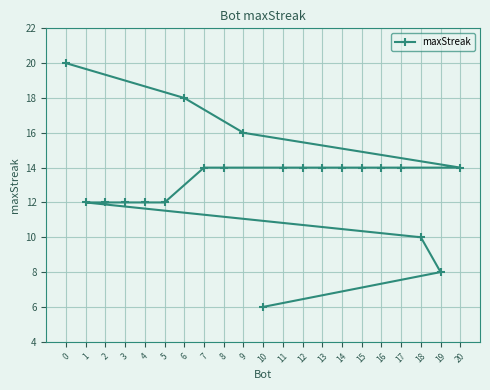

What position from the right is 19?

2